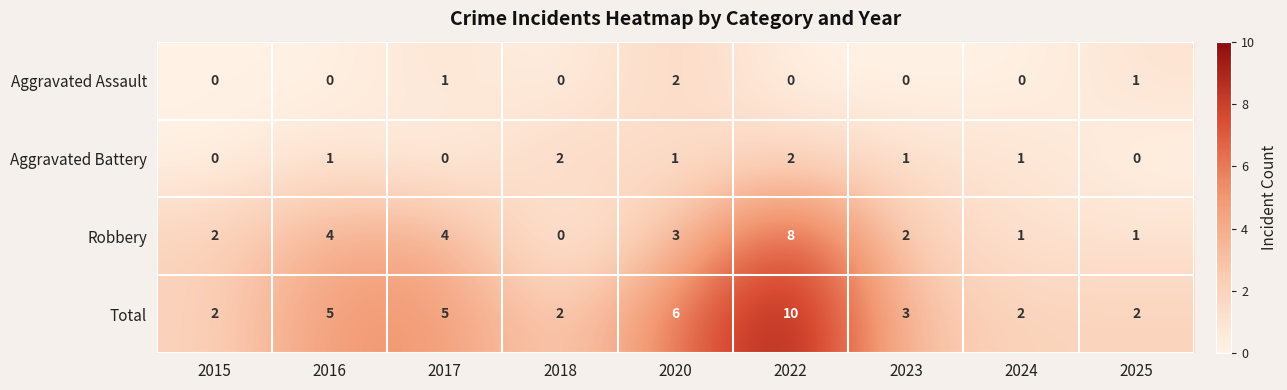

Between 2015 and 2020, which series saw the biggest shift?

Total